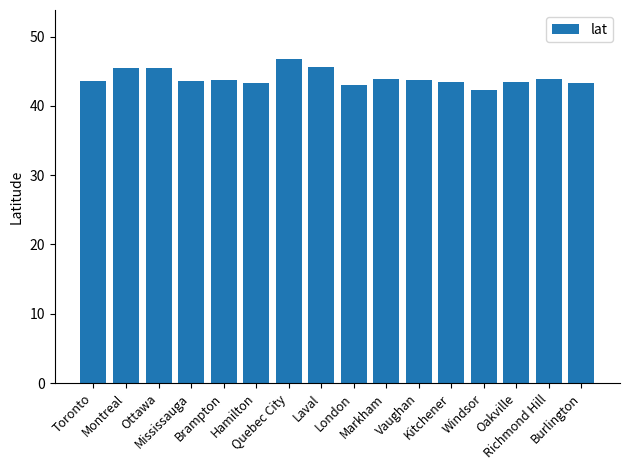

What is the value of the 14th bar from the left?

43.4